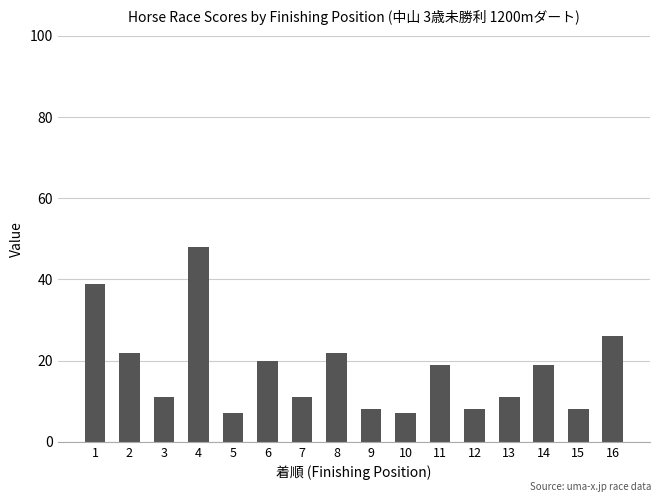

Which has a higher value, 12 or 7?

7